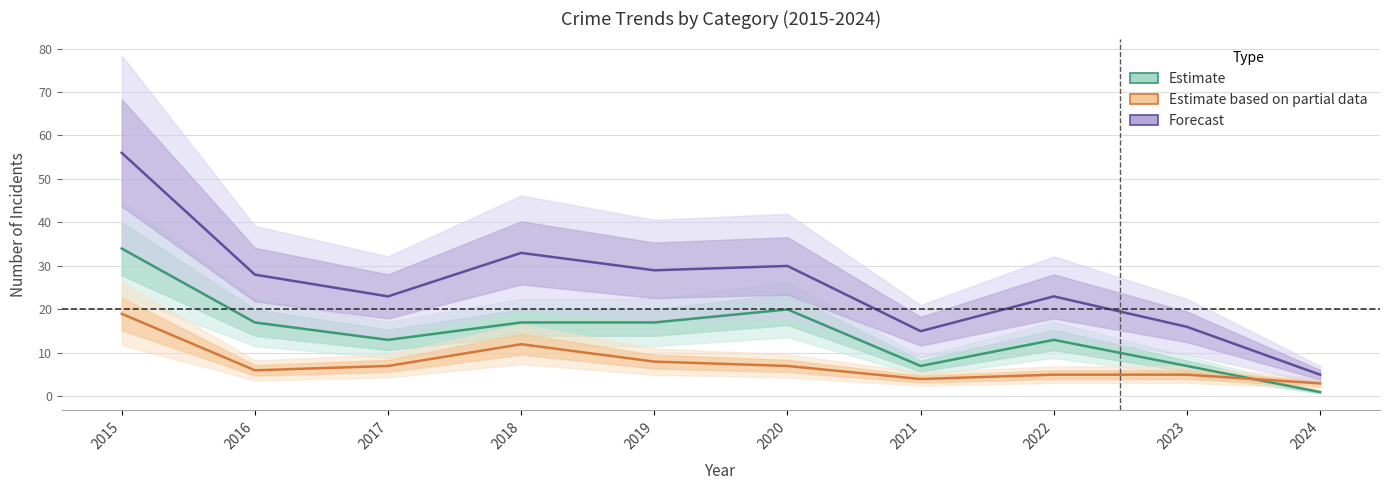

Which series changed the most between 2015 and 2018?

Total (Forecast)